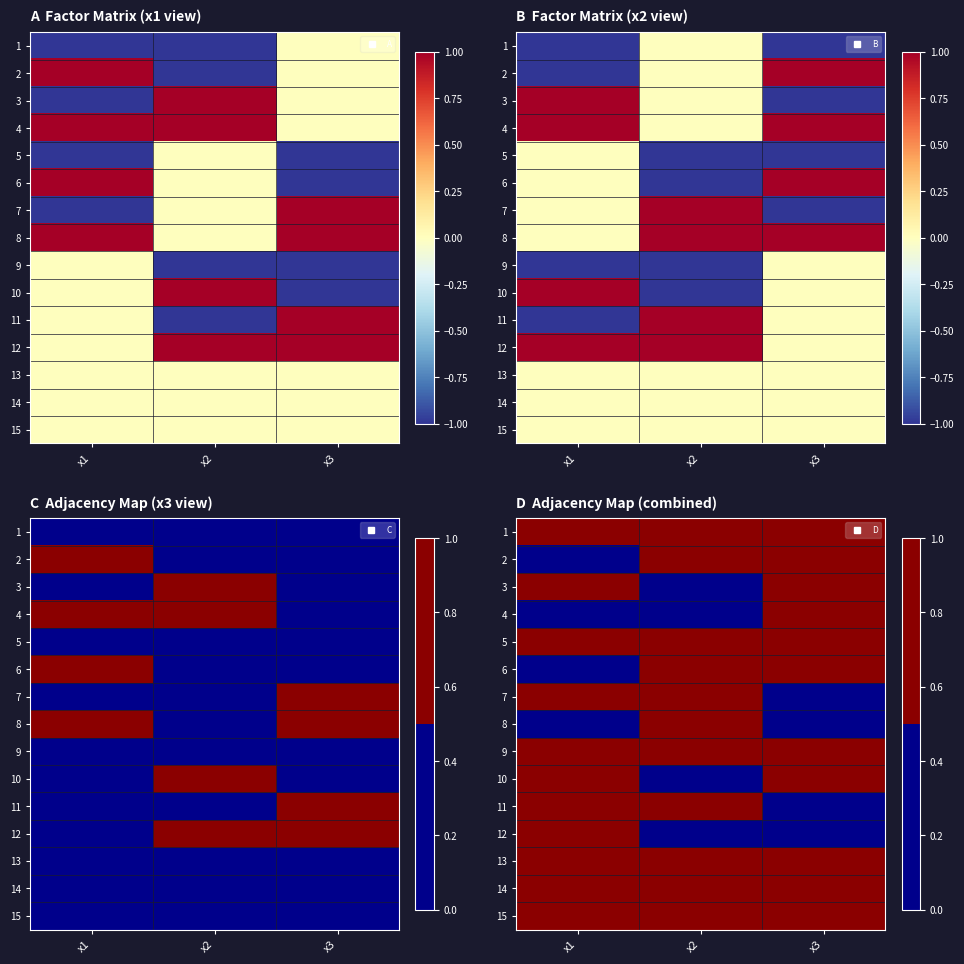

At x3, list the series in order from smallest to largest.

7, 8, 11, 12, 1, 2, 3, 4, 5, 6, 9, 10, 13, 14, 15